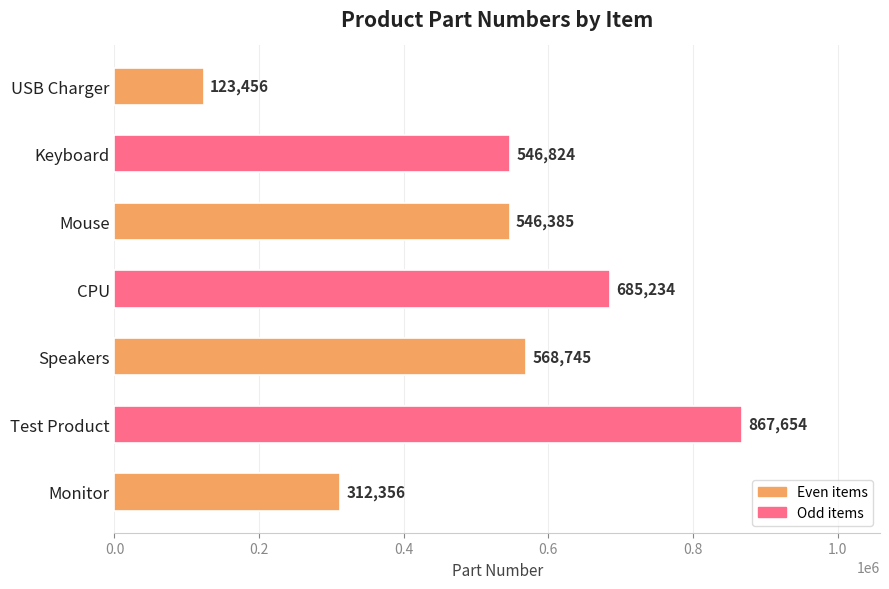

Count the values in the range 312356 to 685234.

5